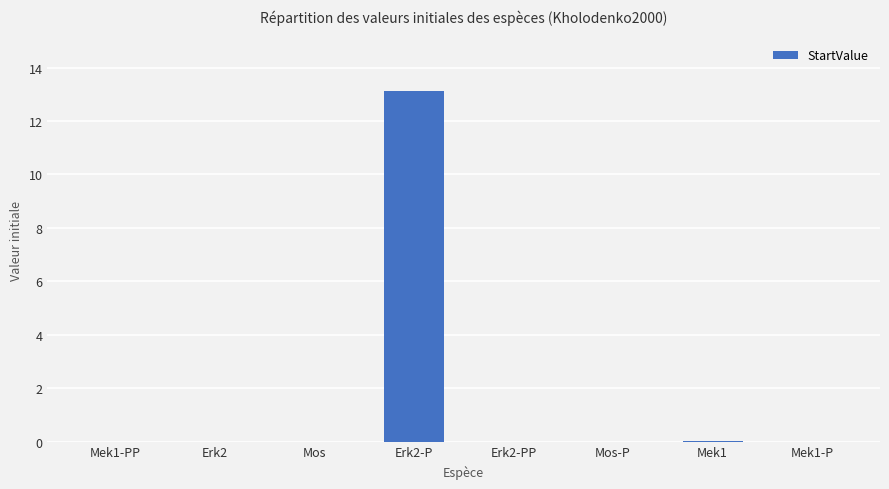

What is the maximum value shown in the chart?

13.1